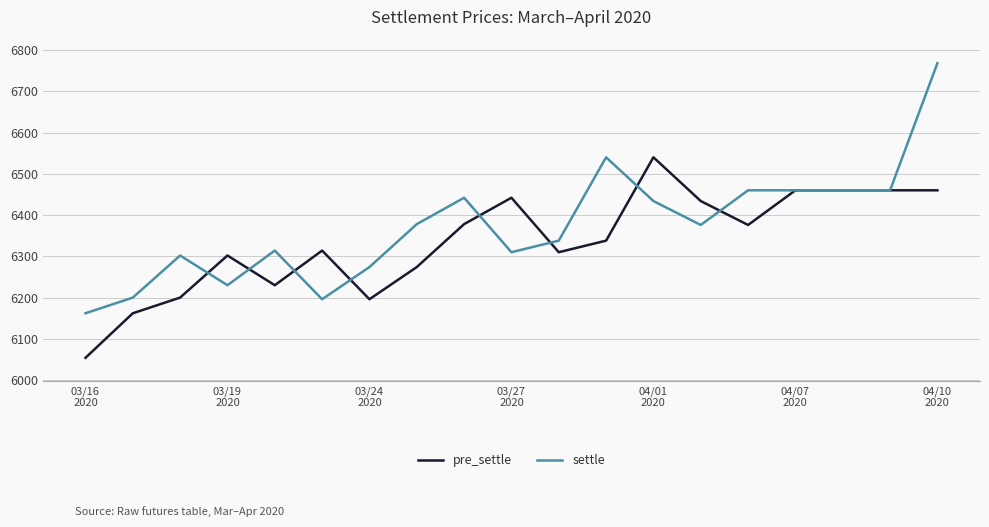

Which series has the largest total across all categories?

settle